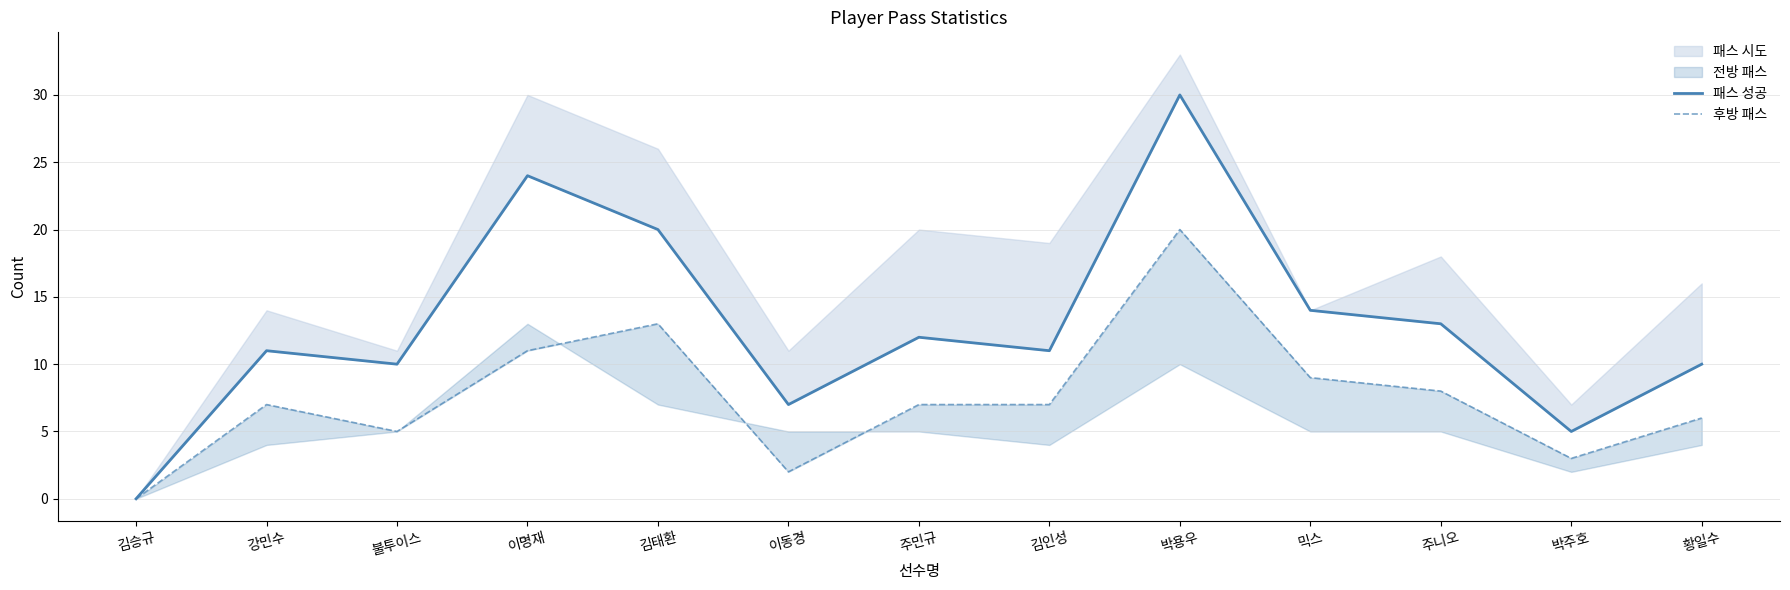

Reading right to left, extract all data points from this chart.

패스 성공: 10	5	13	14	30	11	12	7	20	24	10	11	0
후방 패스: 6	3	8	9	20	7	7	2	13	11	5	7	0